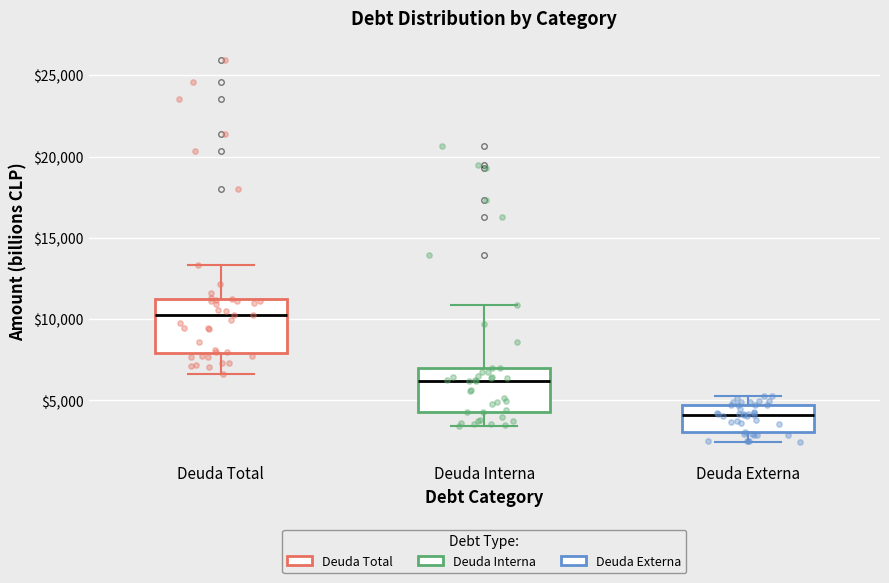

Comparing the boxes themselves (not the whiskers), which one is the tallest?

Deuda Total